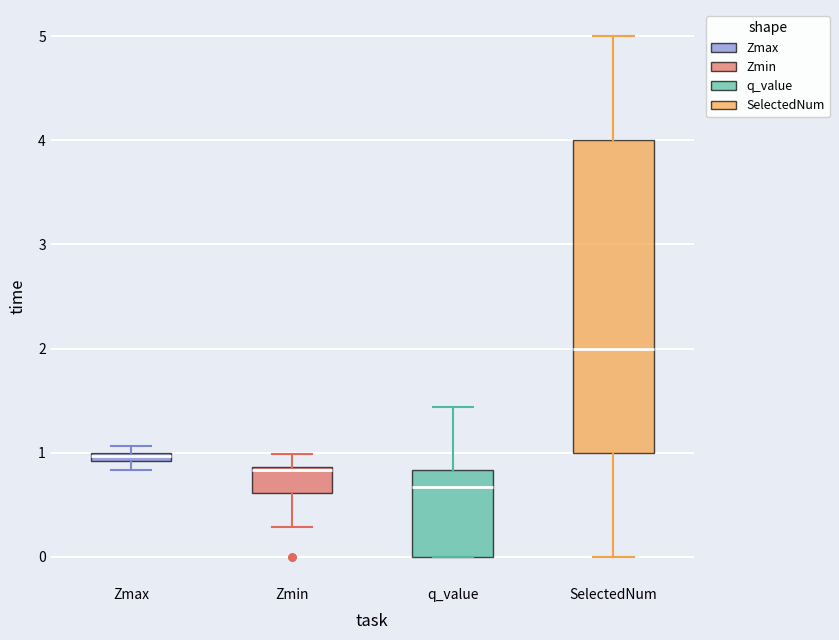

Which box's median line is the highest?

SelectedNum